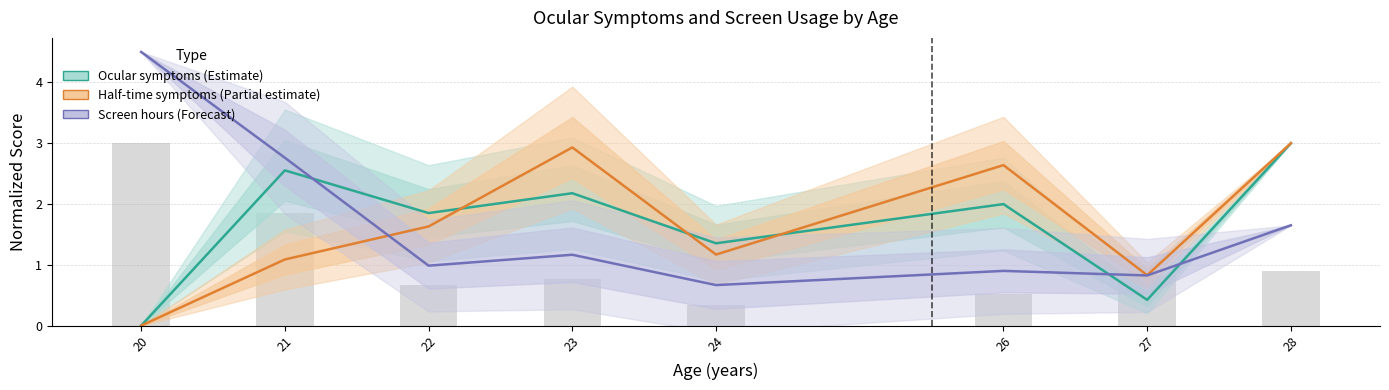

Is the value of Half-time symptoms (Partial estimate) at 23 greater than the value of Ocular symptoms (Estimate) at 24?

Yes